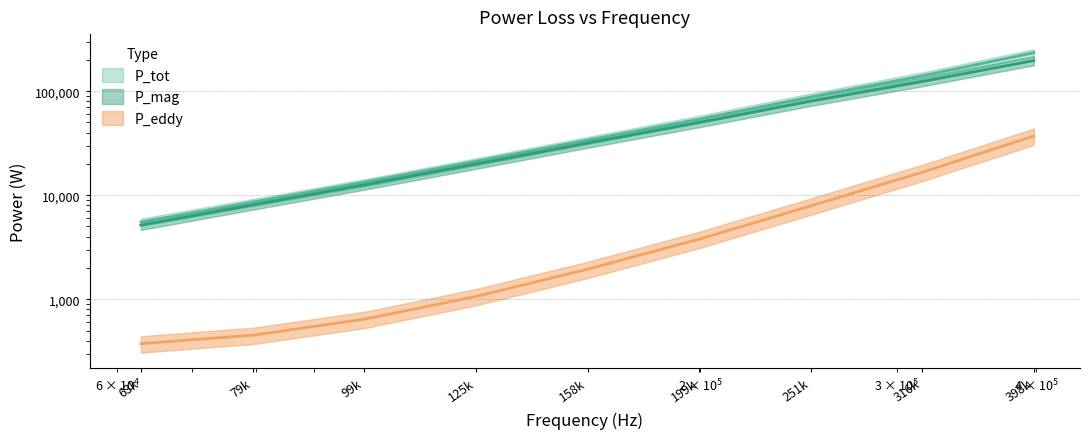

List the series in order of their peak value, lowest first.

P_eddy, P_mag, P_tot